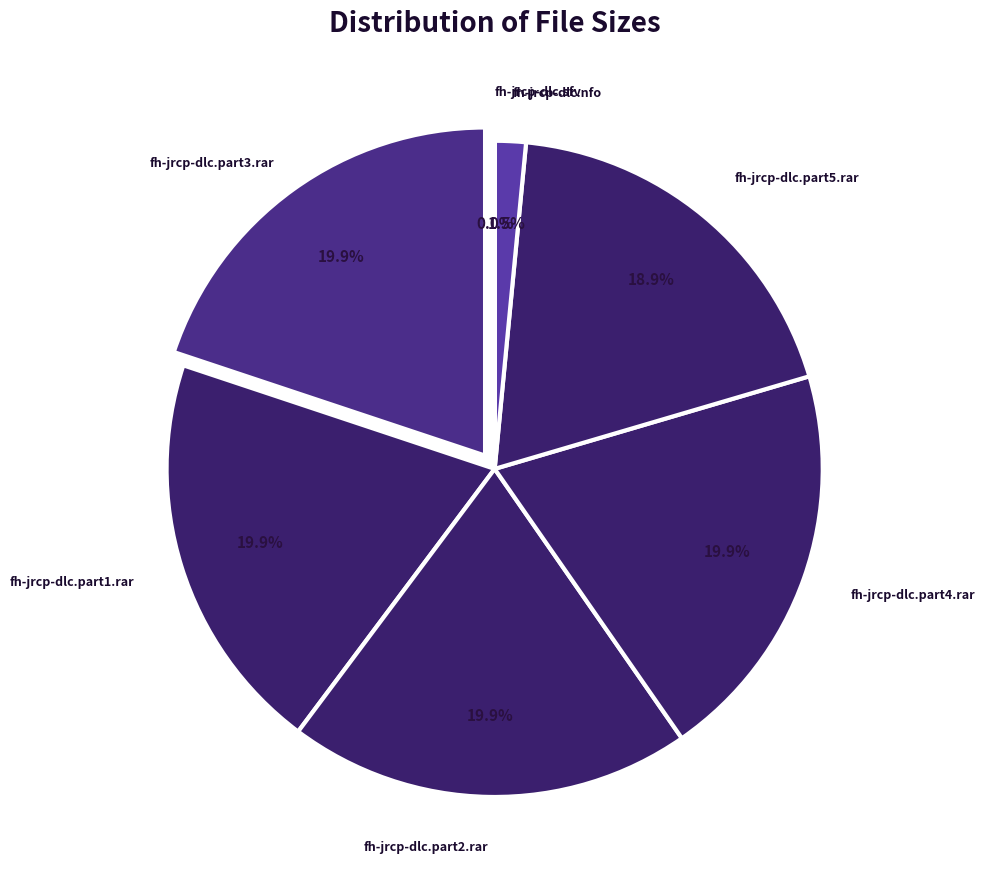

The fh-jrcp-dlc.part1.rar slice represents 13% of the pie. True or false?

False